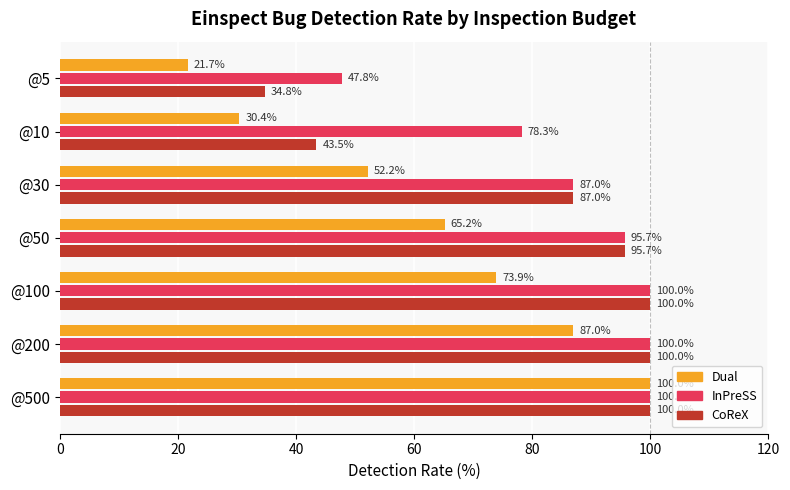

The InPreSS series shows 165.0 at @200. True or false?

False